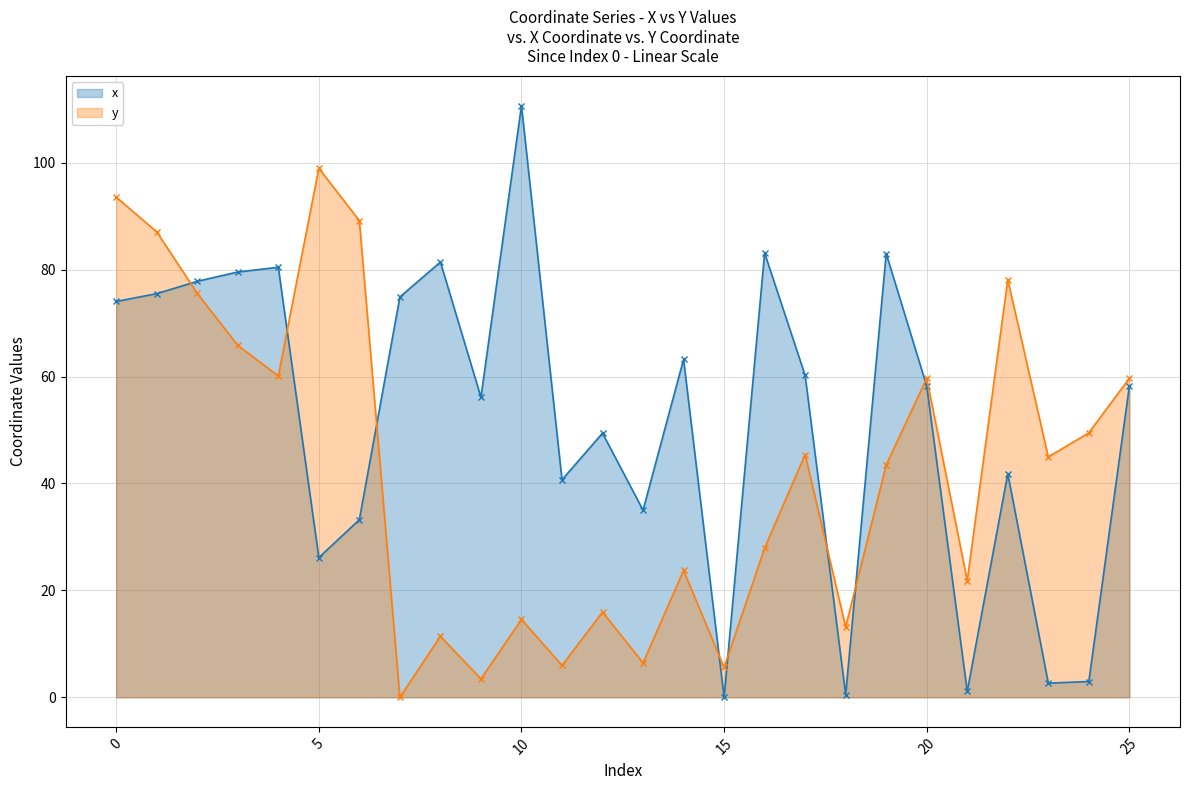

Reading left to right, extract all data points from this chart.

x: 0=74.0	1=75.5	2=77.8	3=79.6	4=80.4	5=26.1	6=33.2	7=74.9	8=81.4	9=56.1	10=110.7	11=40.7	12=49.4	13=35.0	14=63.2	15=0.0	16=83.1	17=60.2	18=0.5	19=83.0	20=58.2	21=1.1	22=41.8	23=2.6	24=2.9	25=58.2
y: 0=93.6	1=87.1	2=75.6	3=65.8	4=60.1	5=99.0	6=89.2	7=0.0	8=11.4	9=3.4	10=14.6	11=6.0	12=15.9	13=6.4	14=23.7	15=5.6	16=27.9	17=45.4	18=13.2	19=43.5	20=59.7	21=21.8	22=78.1	23=45.0	24=49.5	25=59.7